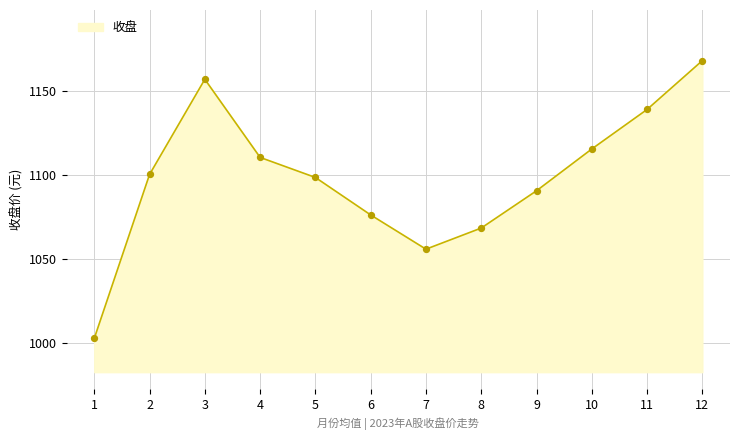

Which has a higher value, 12 or 1?

12